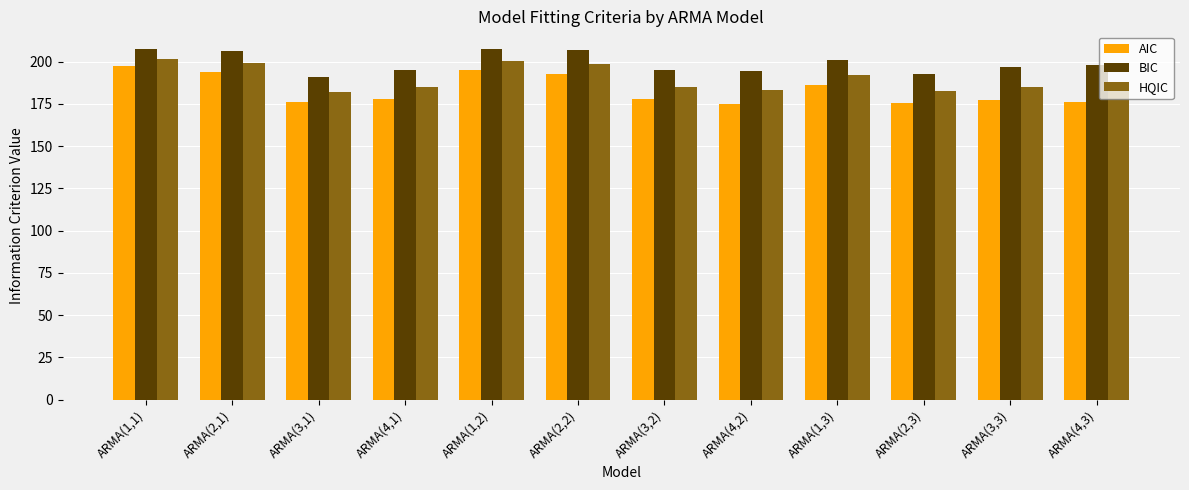

Which series has the widest spread of values?

AIC